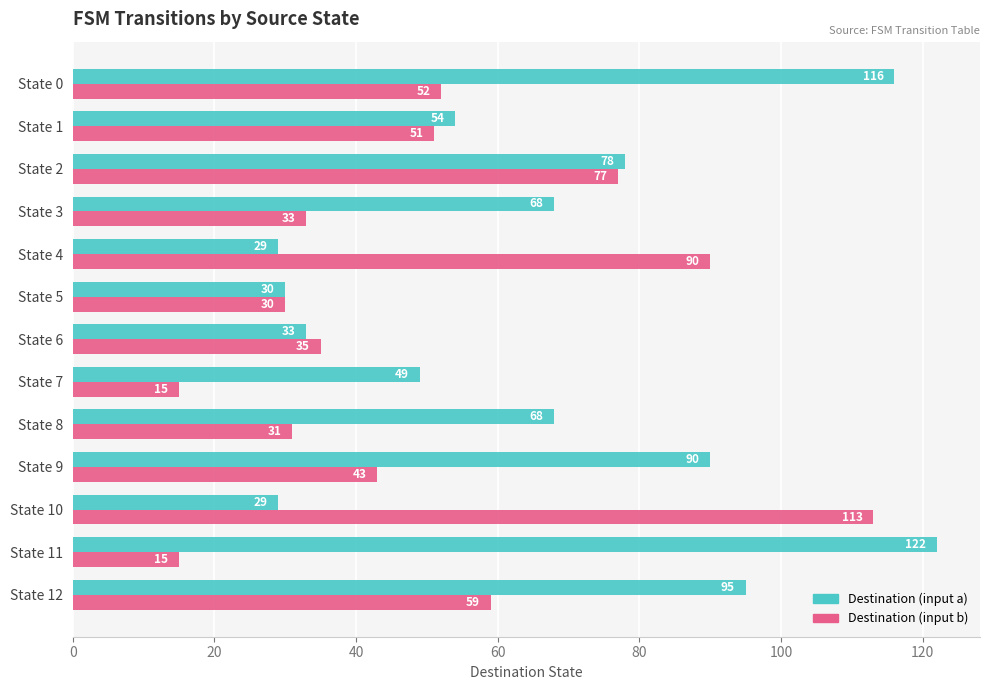

Is the value of Destination (input a) at State 7 greater than the value of Destination (input b) at State 7?

Yes